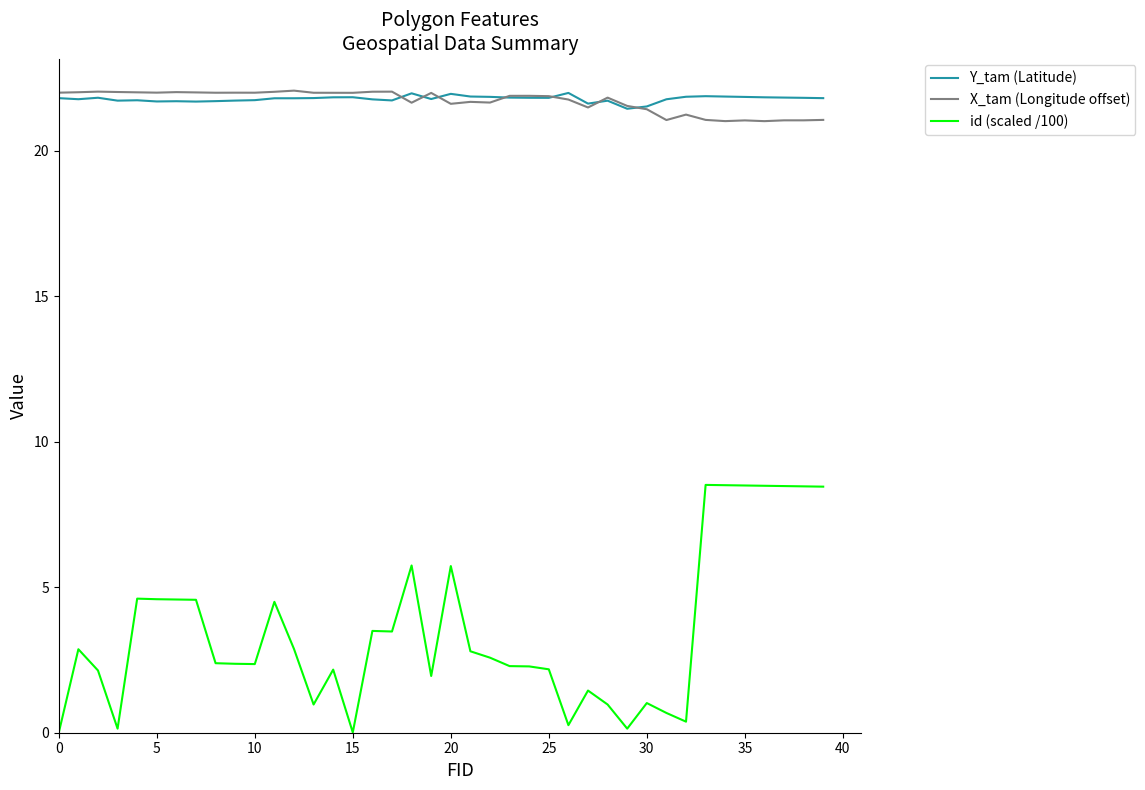

Which series has the largest range (max minus min)?

id (scaled /100)